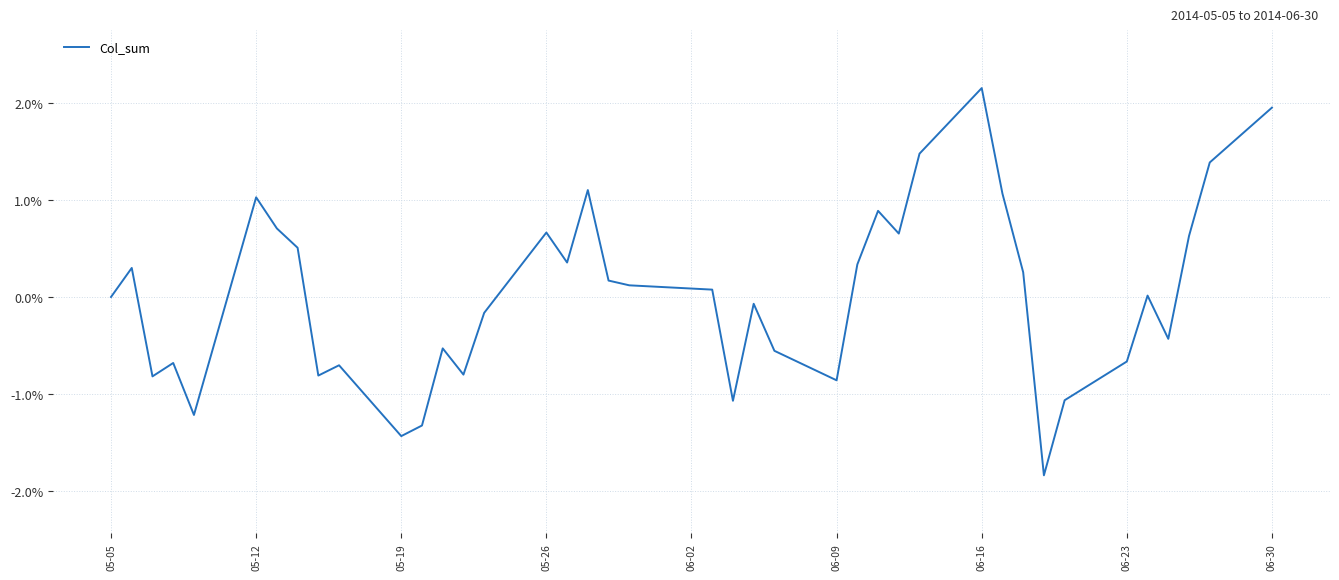

What is the smallest value displayed?

-1.8